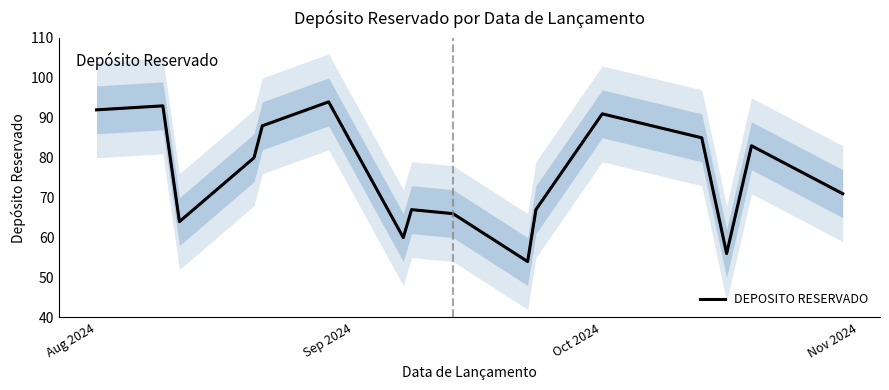

Is it true that DEPOSITO RESERVADO equals 48 at Aug 2024?

False